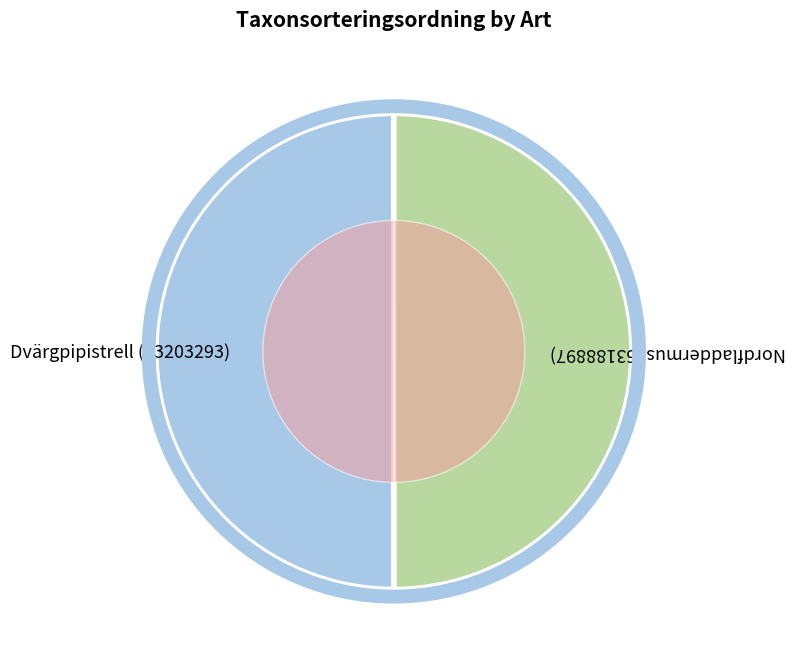

What is the total percentage of Dvärgpipistrell (63203293) and Nordfladdermus (63188897)?

100.0%